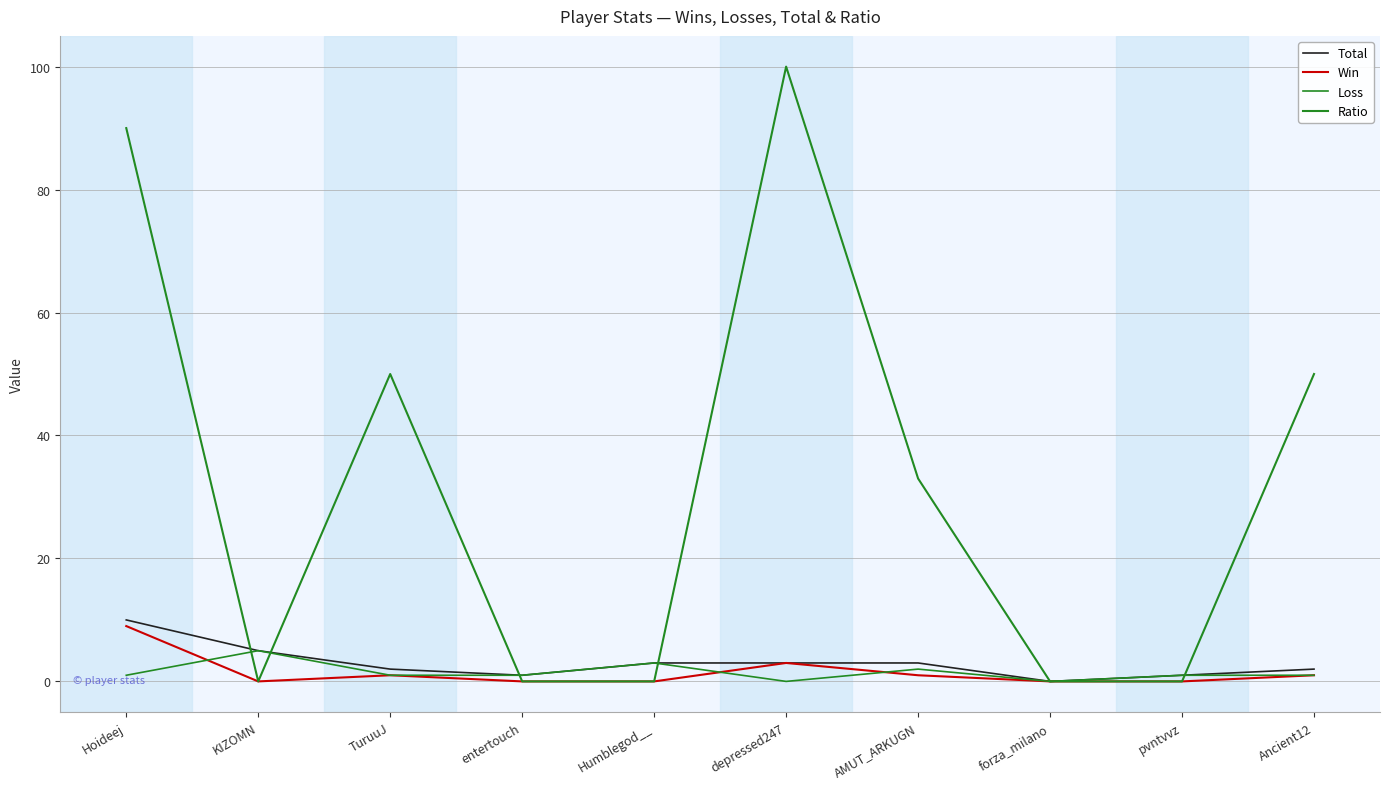

Is it true that Loss equals 1 at AMUT_ARKUGN?

False